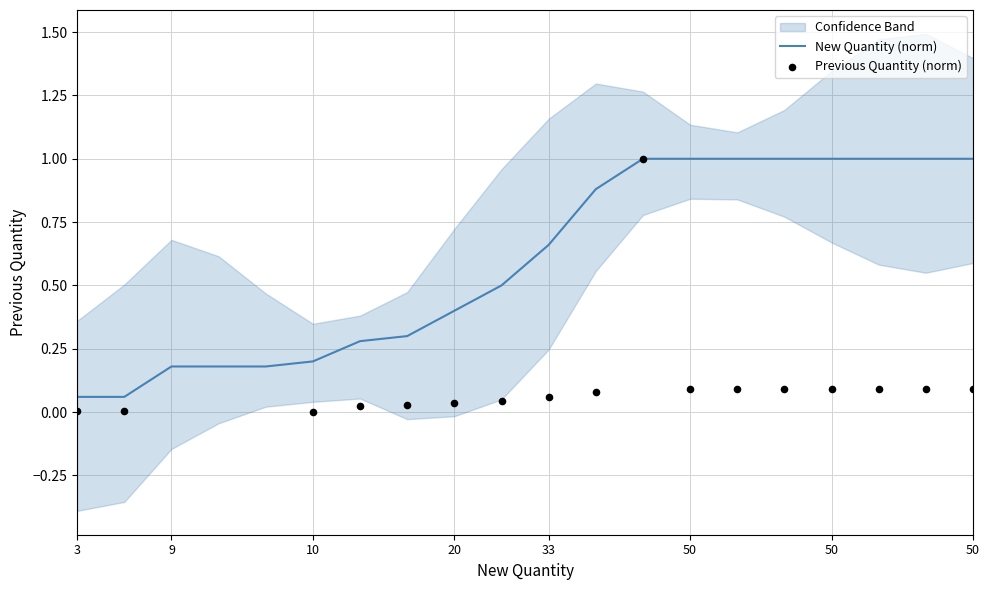

Which has a higher value, 33 or 50?

50